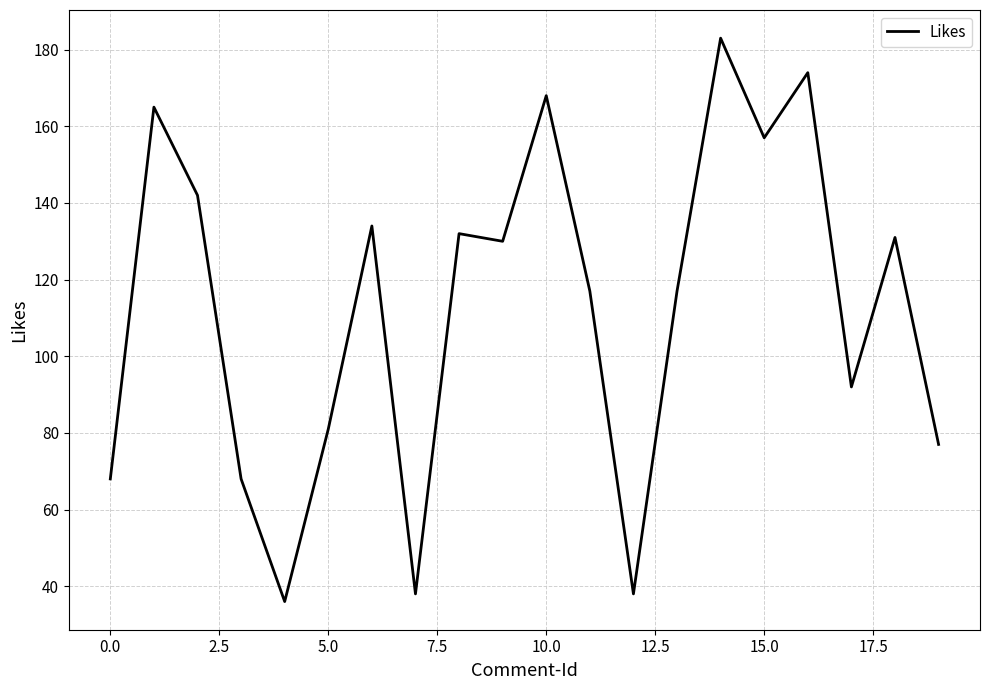

What is the greatest value displayed?

183